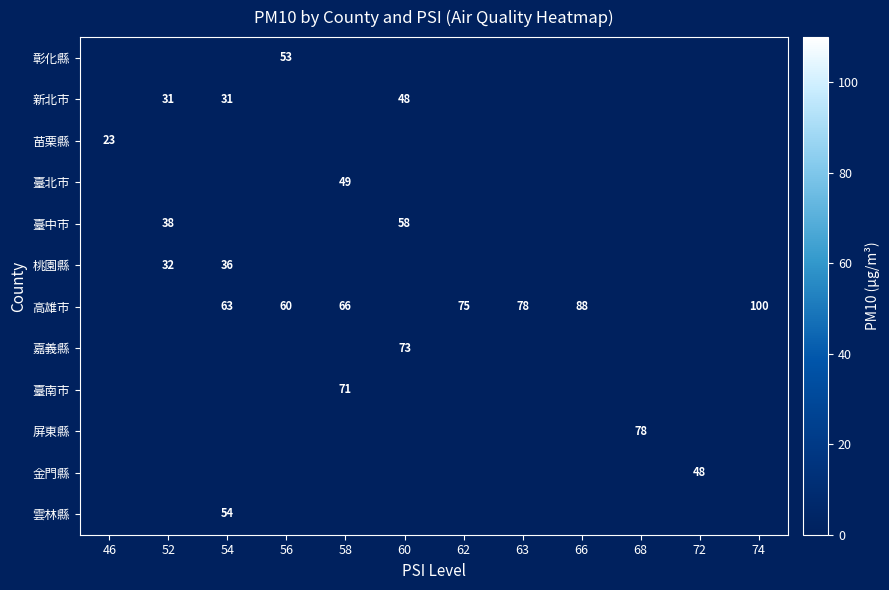

True or false: 雲林縣 has a value of 54 at 54.

True